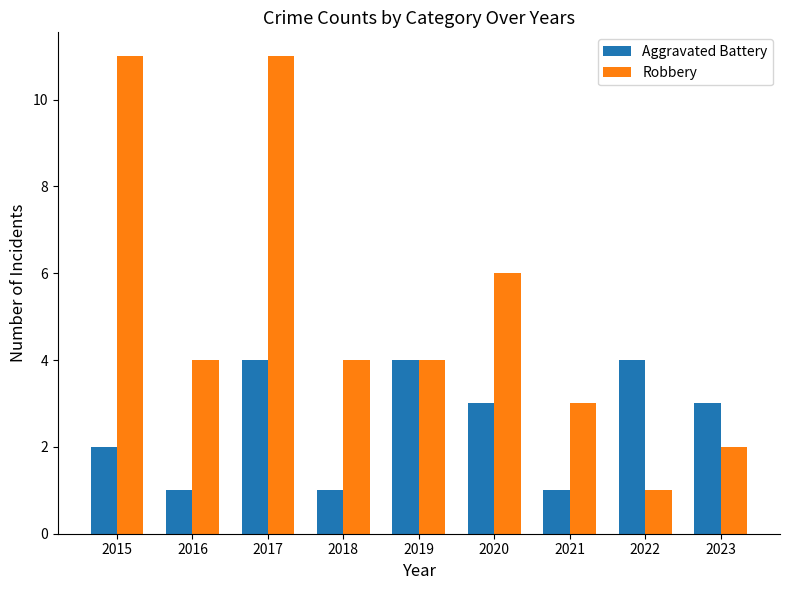

At how many categories does at least one series exceed 2?

9